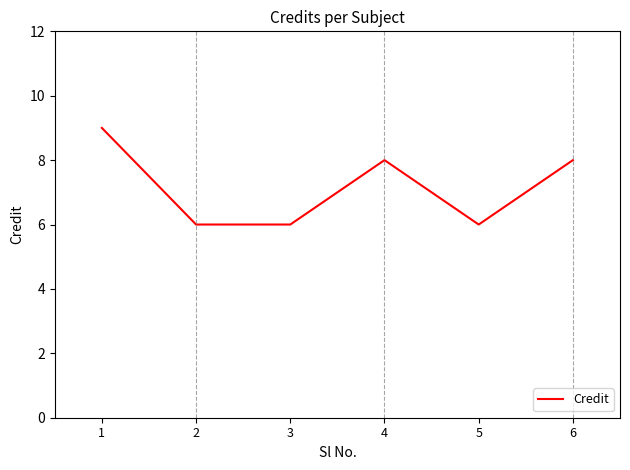

Between 4 and 2, which is larger?

4